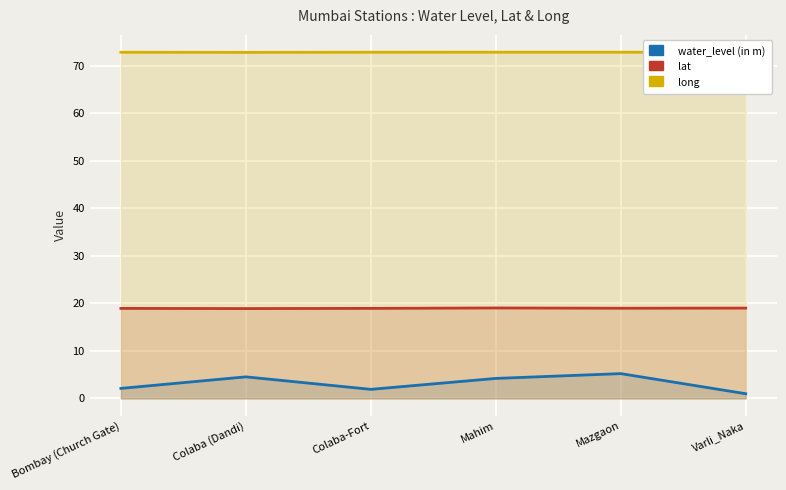

How many lines are shown in the chart?

3